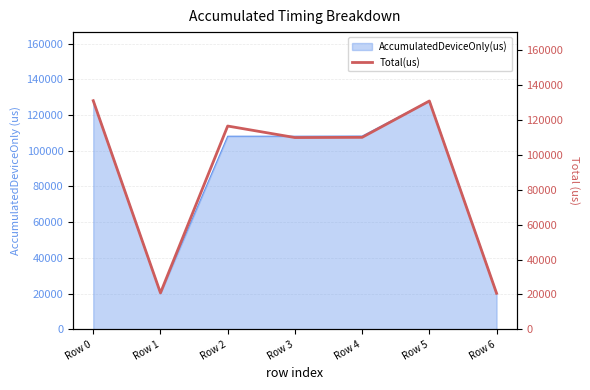

What is the difference between the values at Row 2 and Row 3?

6608